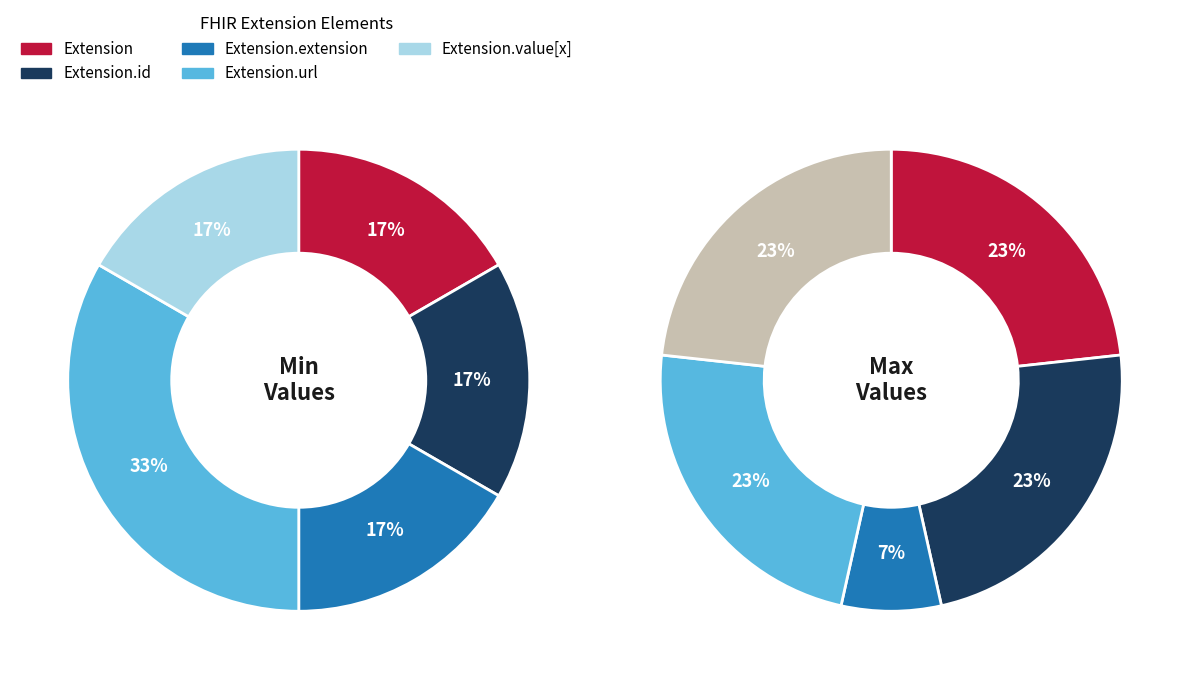

Which category has the biggest portion of the pie?

Extension.url